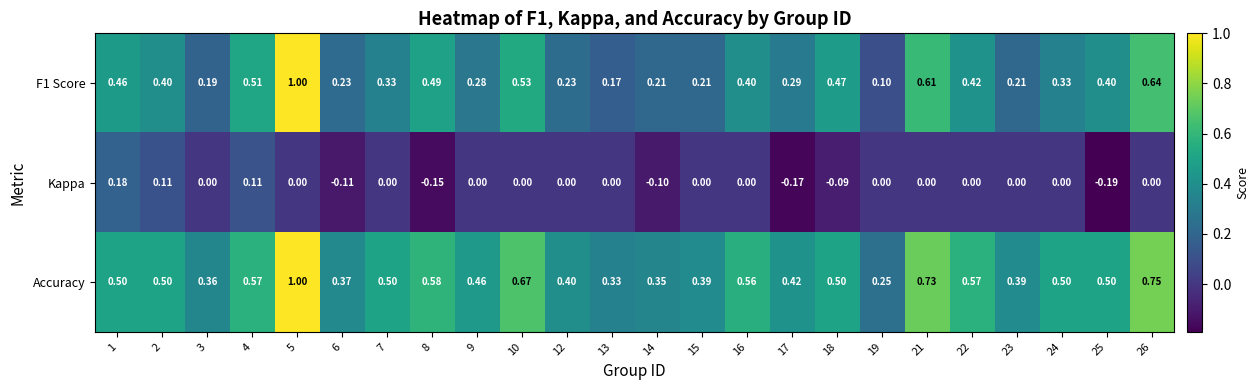

What is the maximum value shown in the chart?

1.0